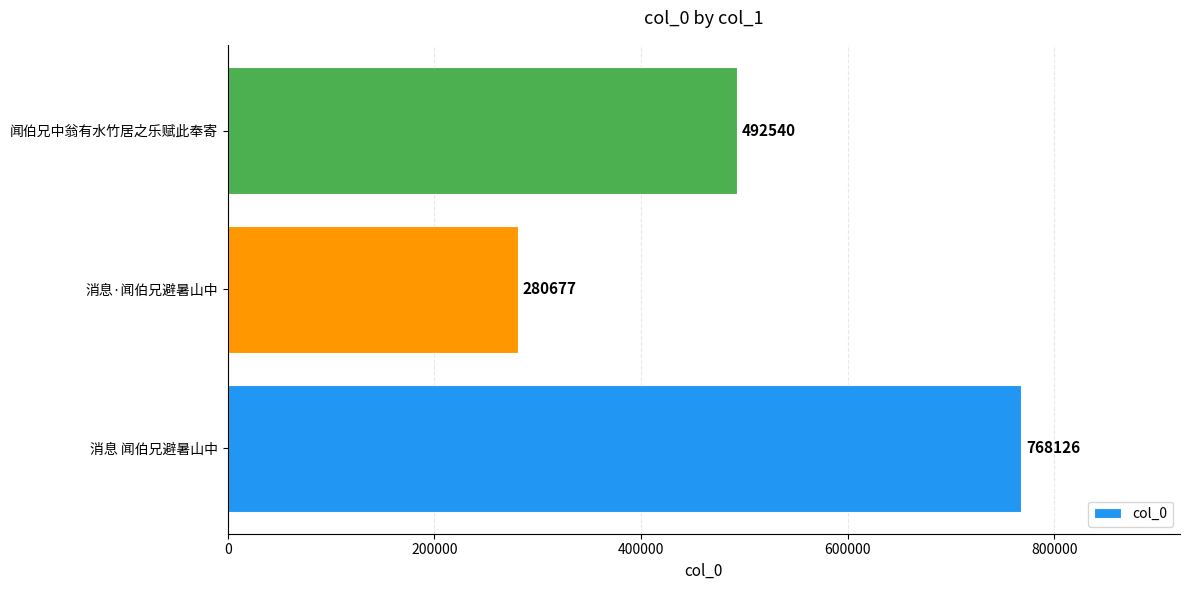

Are the bars grouped side by side (vs. stacked)?

No